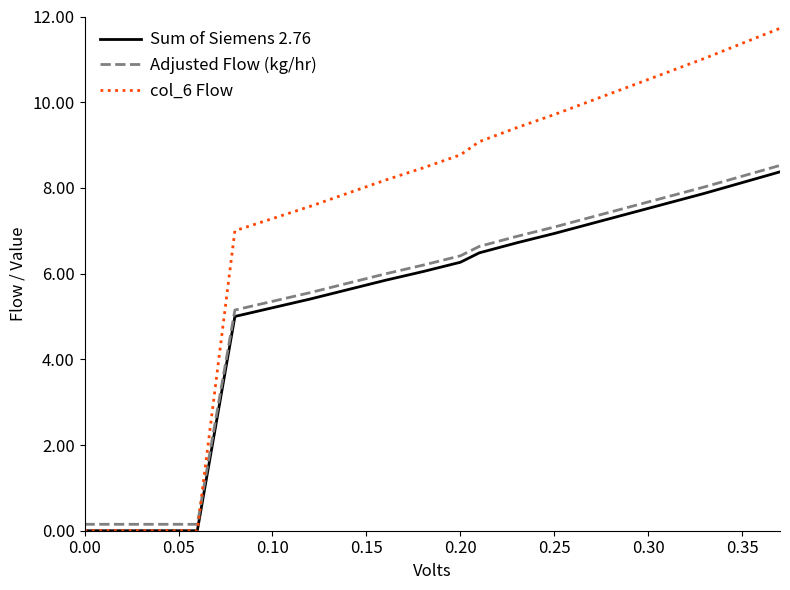

Which series has the widest spread of values?

col_6 Flow